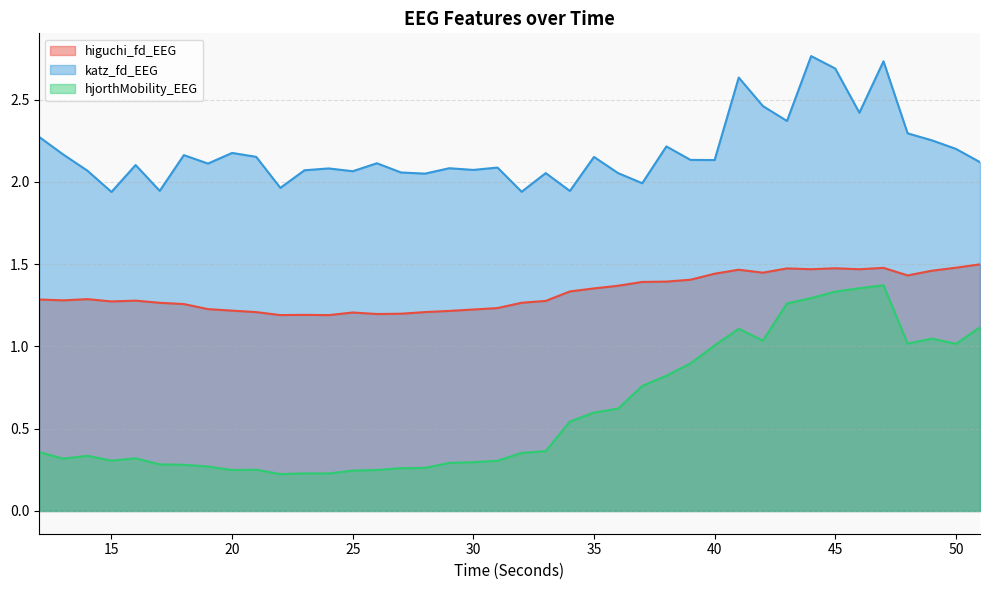

List the series in order of their peak value, highest first.

katz_fd_EEG, higuchi_fd_EEG, hjorthMobility_EEG